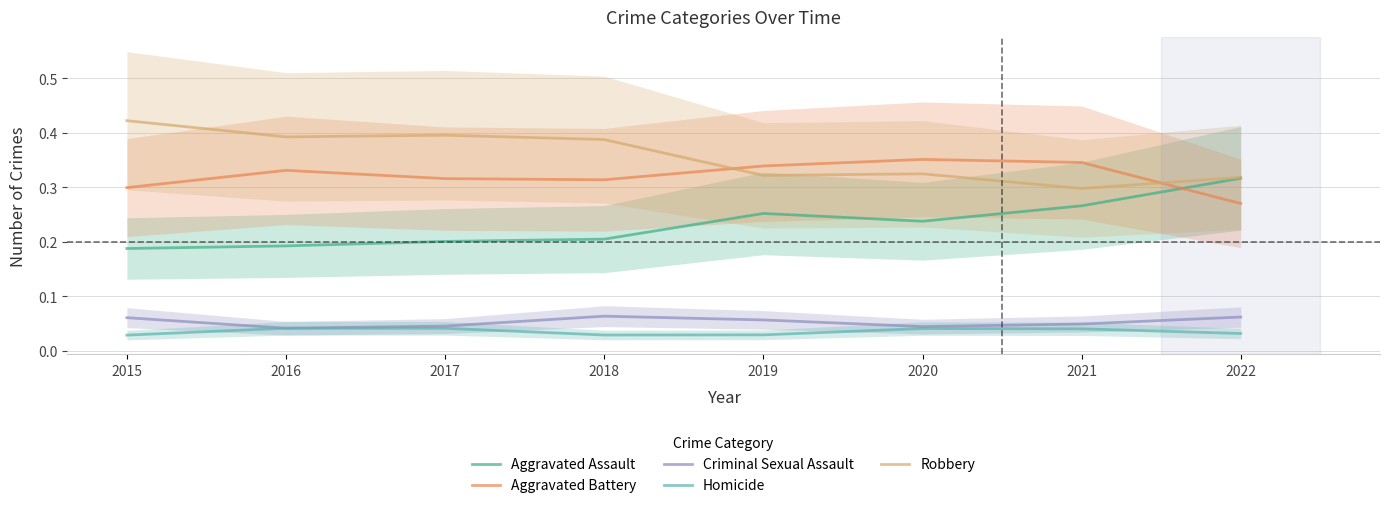

True or false: Aggravated Battery and Aggravated Assault intersect in this chart.

True